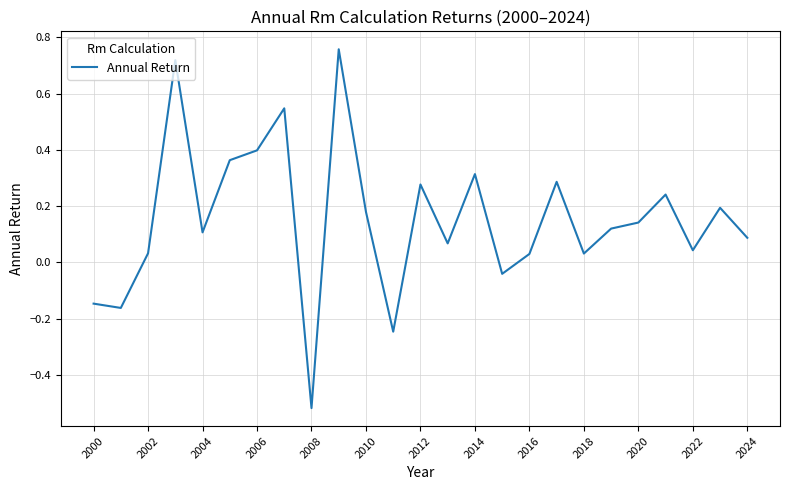

What is the difference between the maximum and minimum values?

1.3